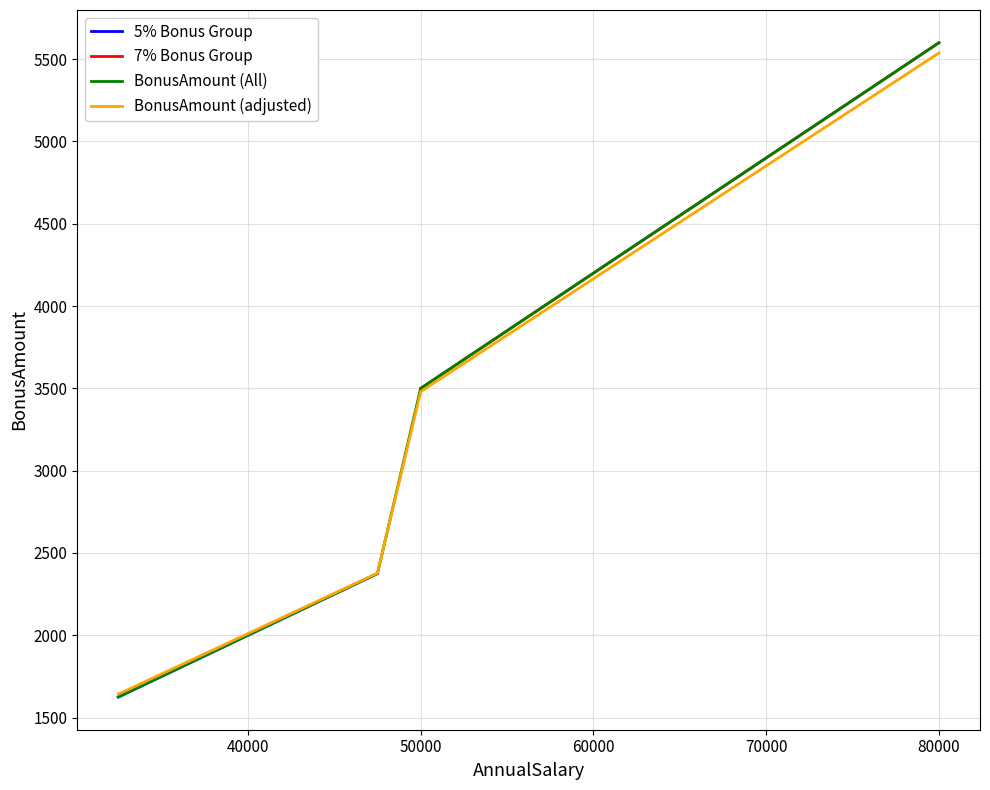

The value at 62500 is 6116. True or false?

False